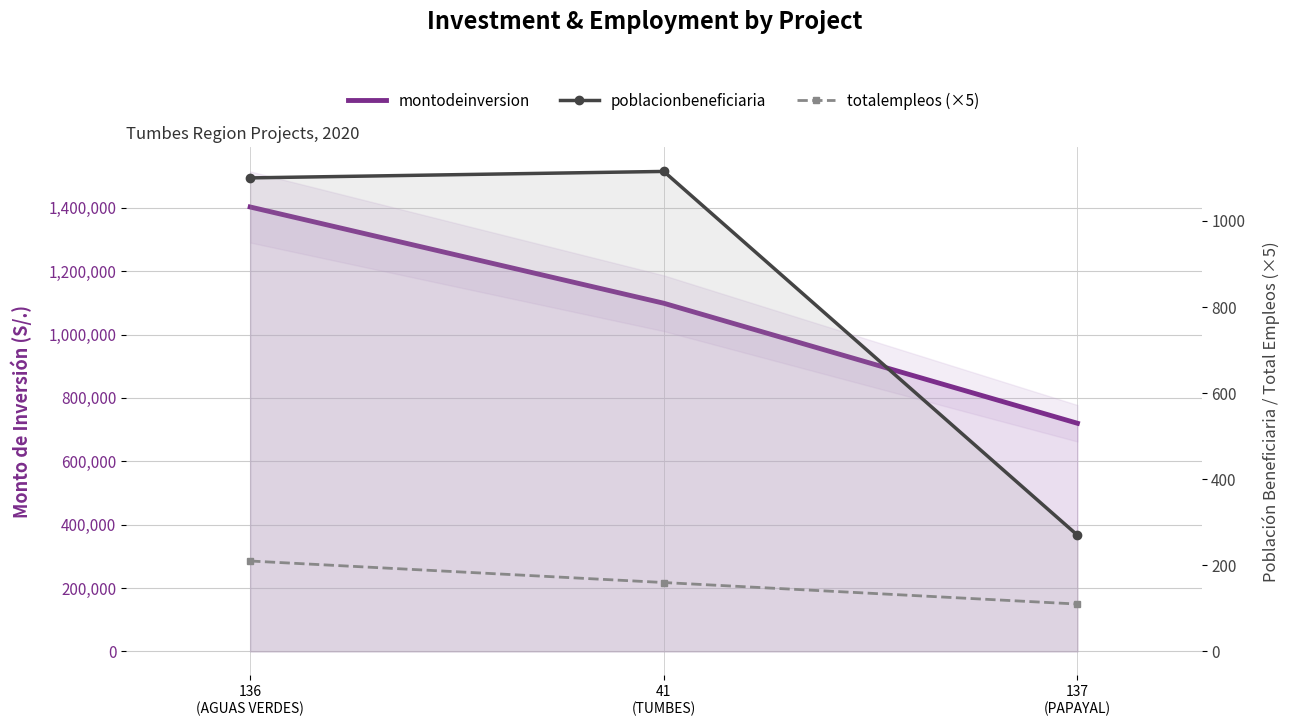

Which series has the largest total across all categories?

montodeinversion